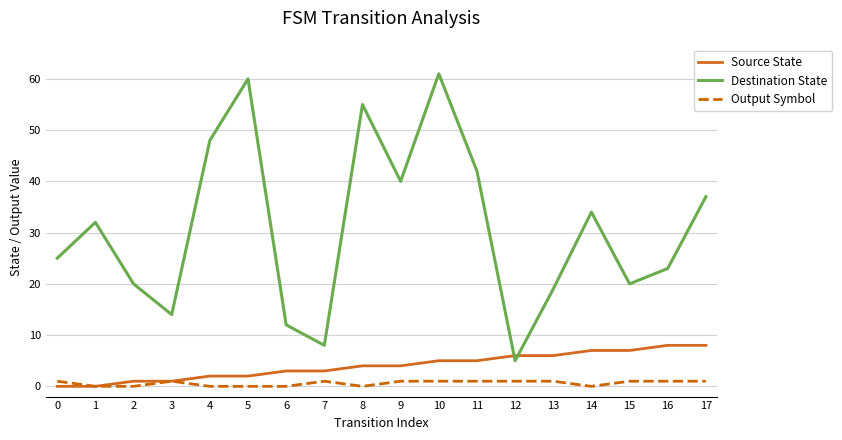

What is the average value of the Destination State series?

31